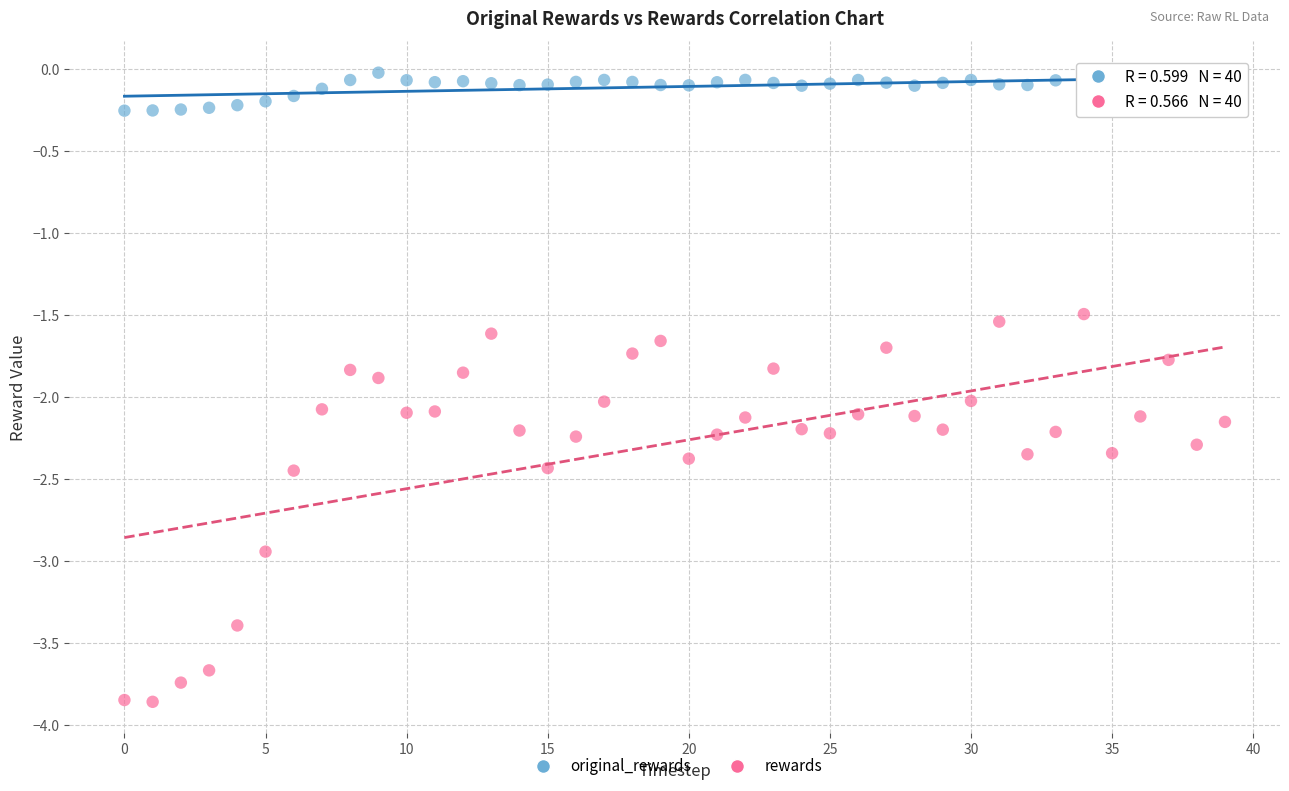

Which series has the widest spread of Y values?

rewards